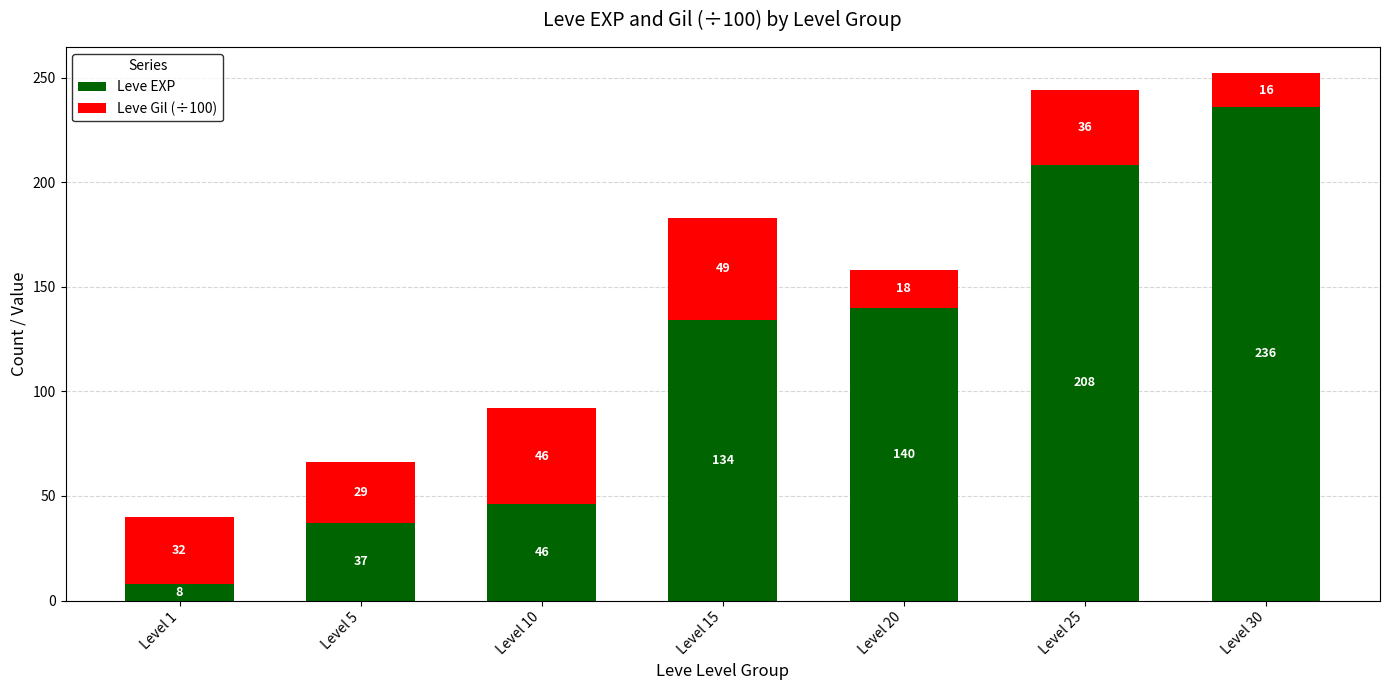

Are the bars horizontal?

No